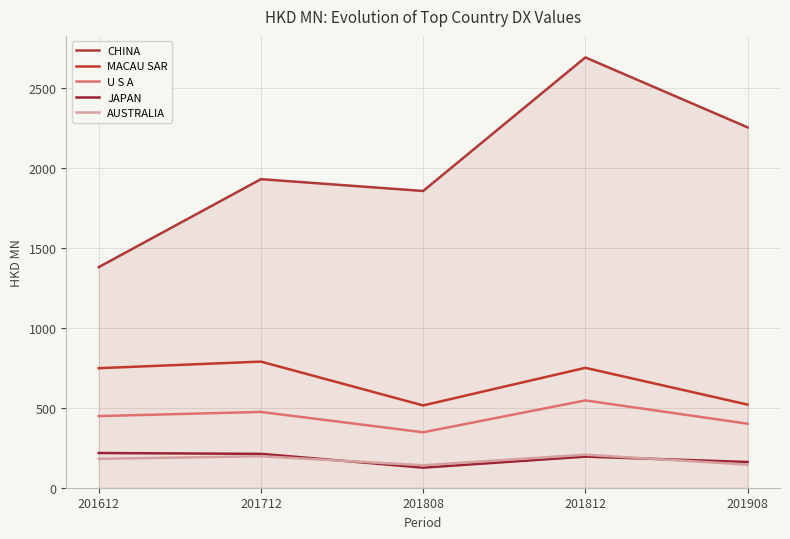

What is the difference between the highest and lowest values at 201808?

1730.5